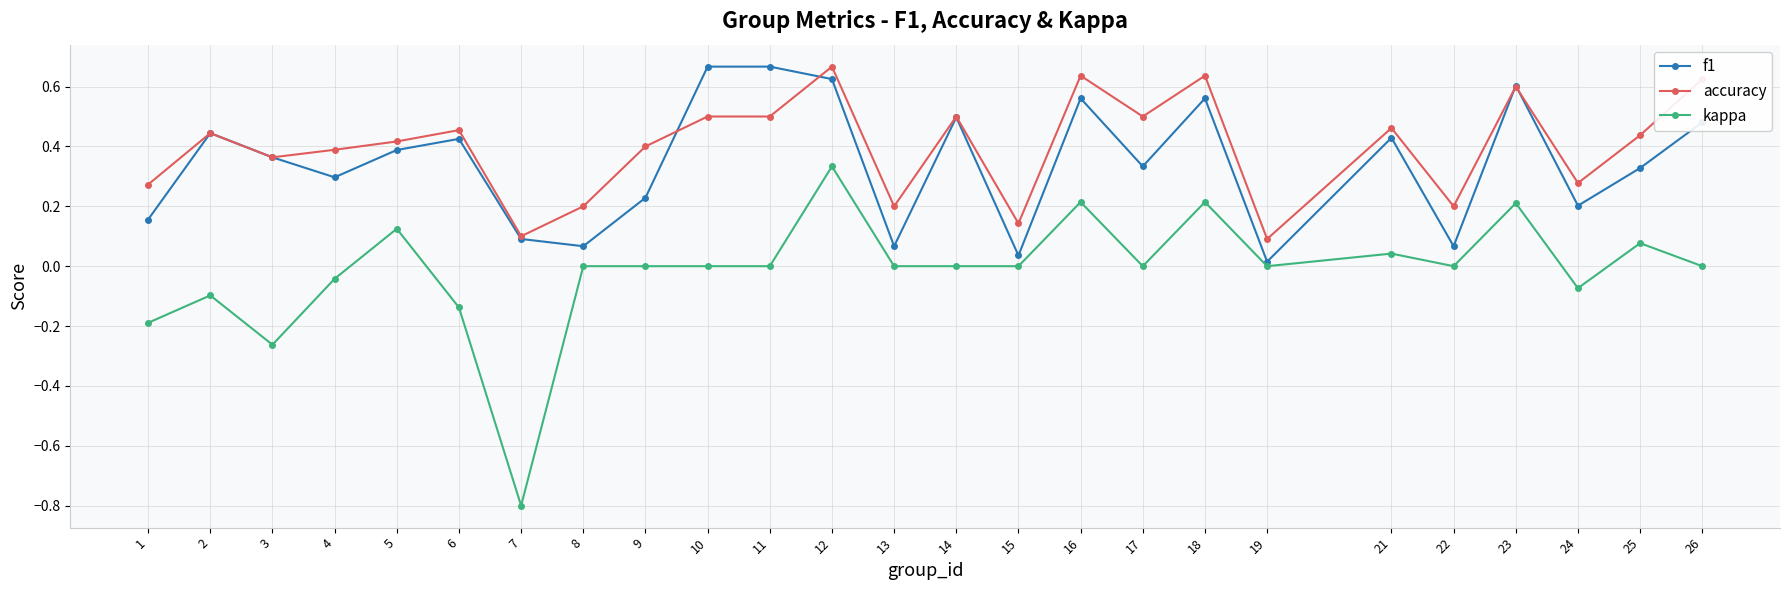

Is this an area chart (filled region under the line)?

No